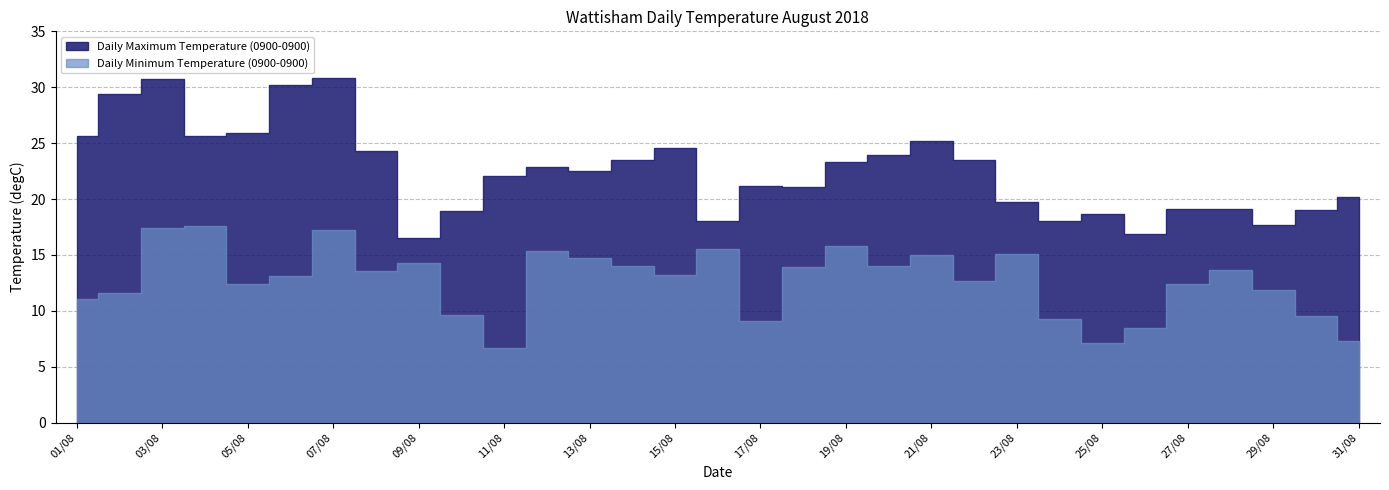

How many interior local valleys does the Daily Maximum Temperature (0900-0900) series have?

8